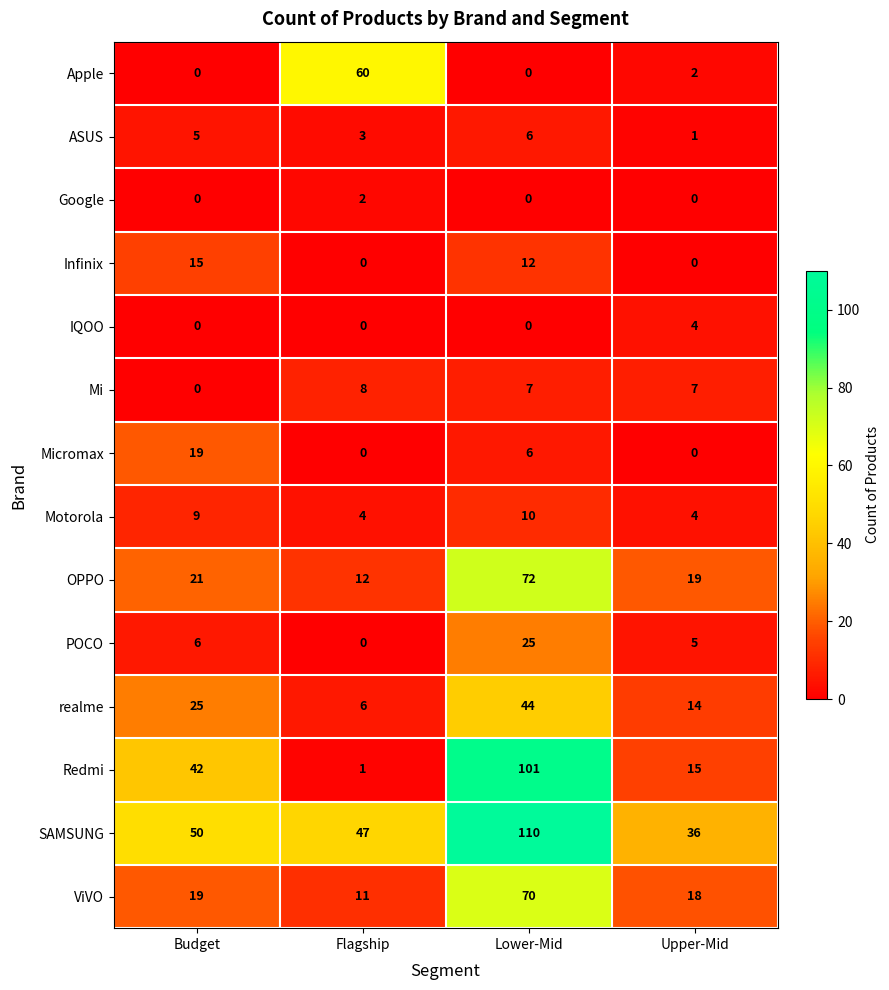

Count the Micromax values in the range 0 to 19.

4